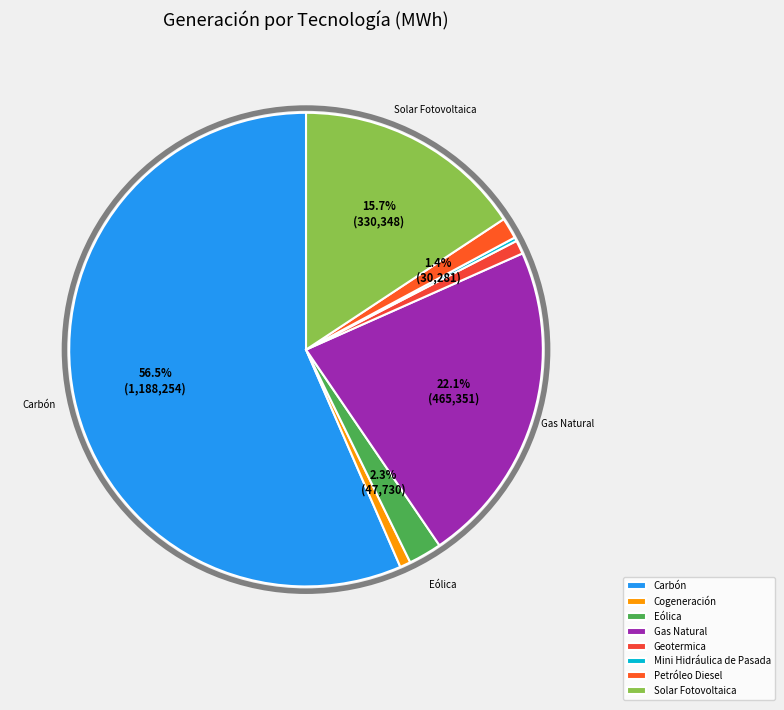

What percentage do Solar Fotovoltaica and Eólica together represent?

18.0%